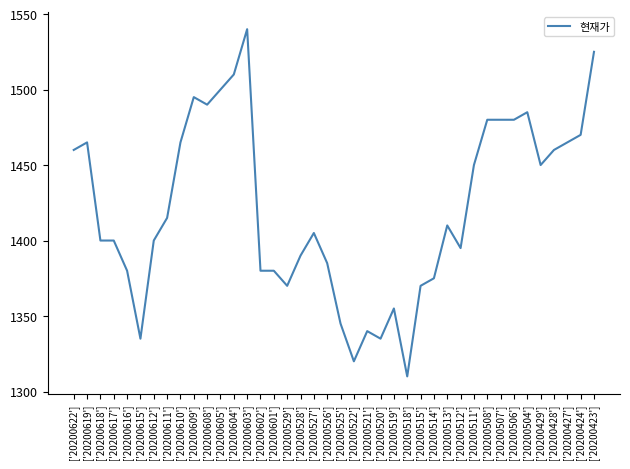

Is this an area chart (filled region under the line)?

No